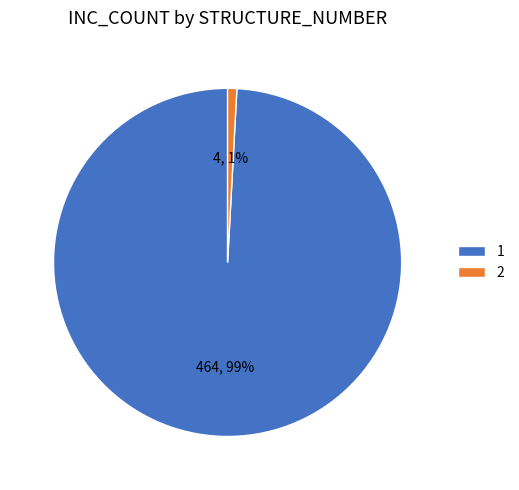

True or false: 1 accounts for 93% of the total.

False